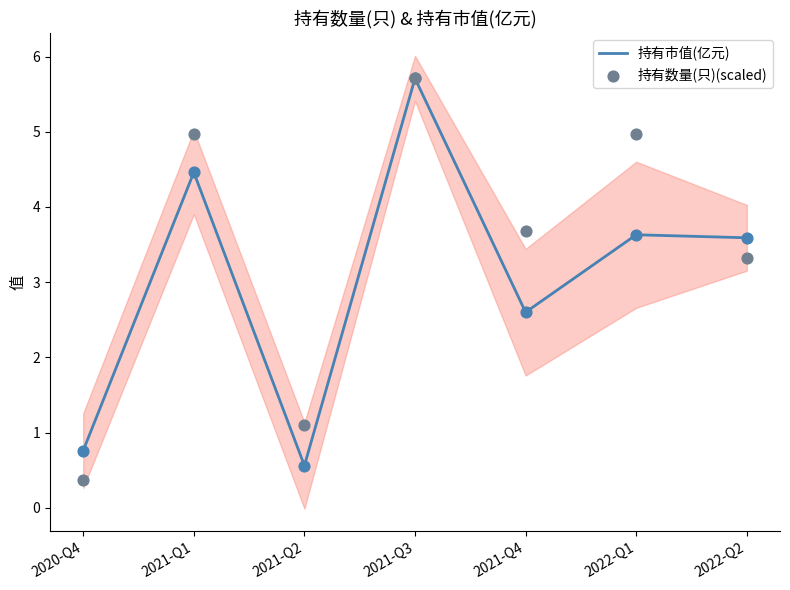

Which series contains the highest Y value?

持有市值(亿元)